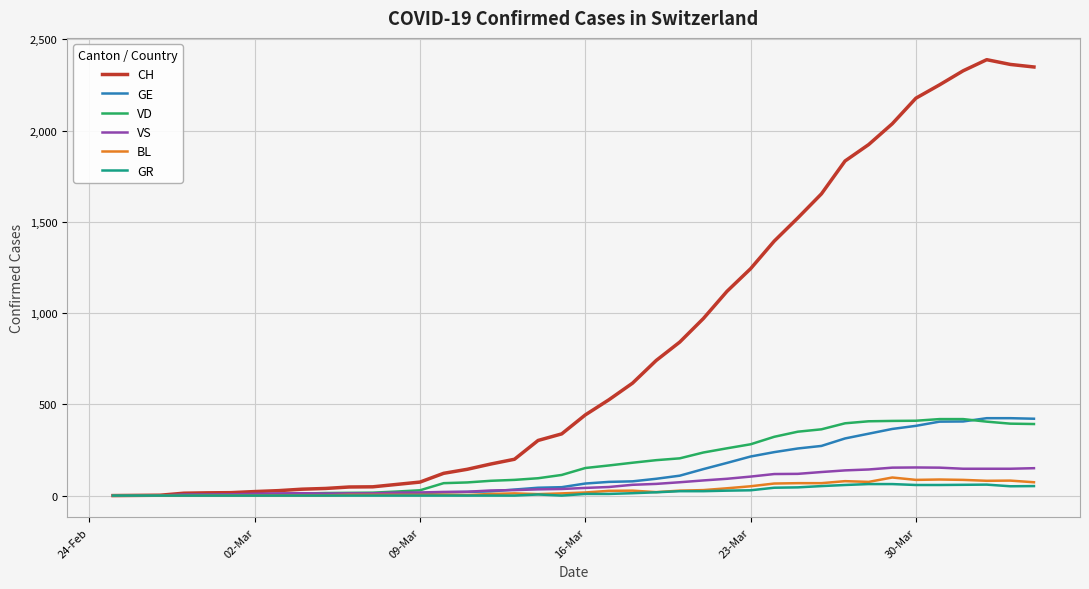

What is the highest value of the GE series?

424